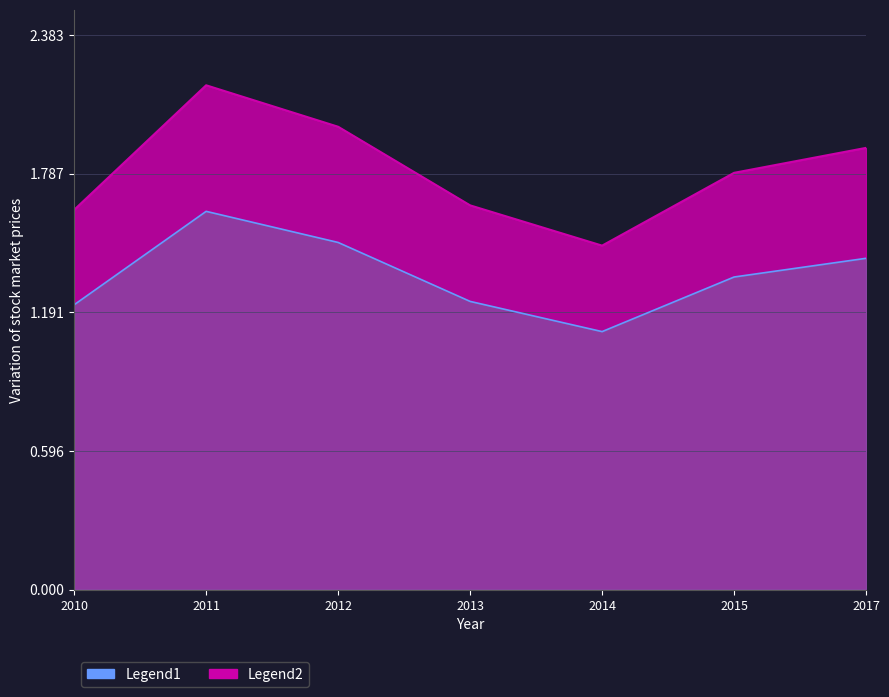

What is the difference between the maximum and minimum values?

0.7